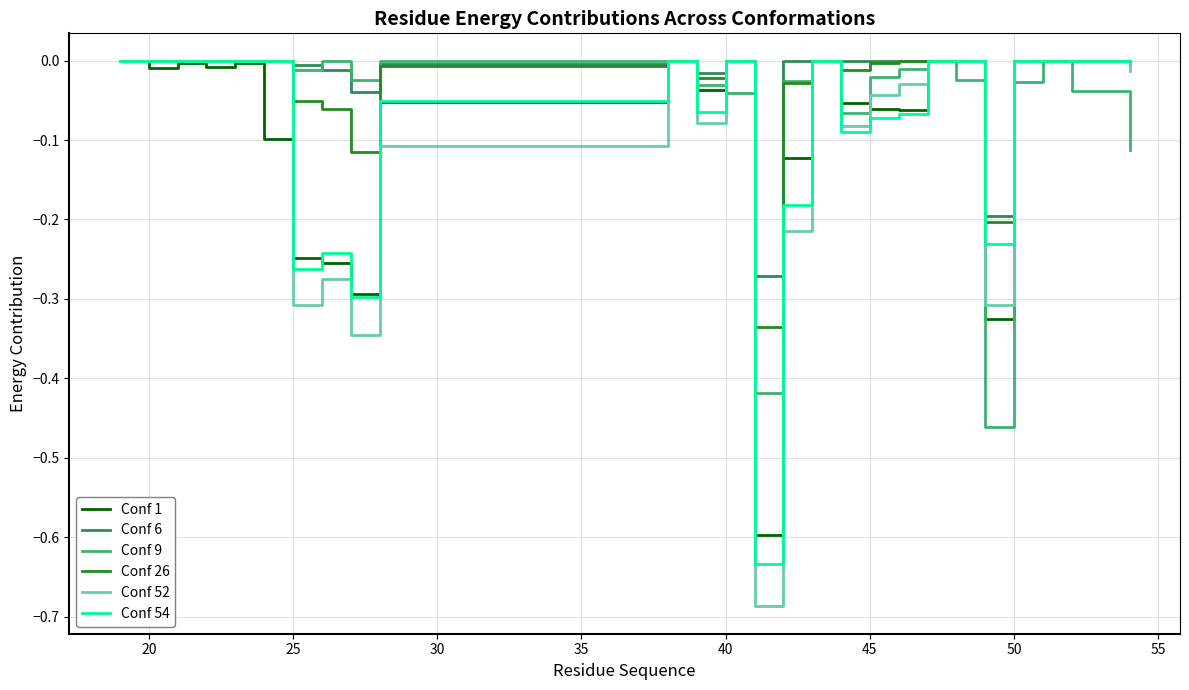

Which series has the widest spread of values?

Conf 52